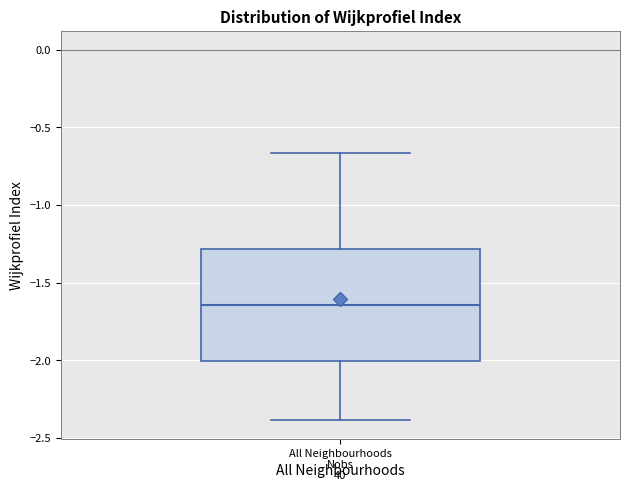

Where does the lower whisker of the box for All Neighbourhoods end on the y-axis? The values are not printed on the chart, so give them approximately, as read against the axis.

-2.40